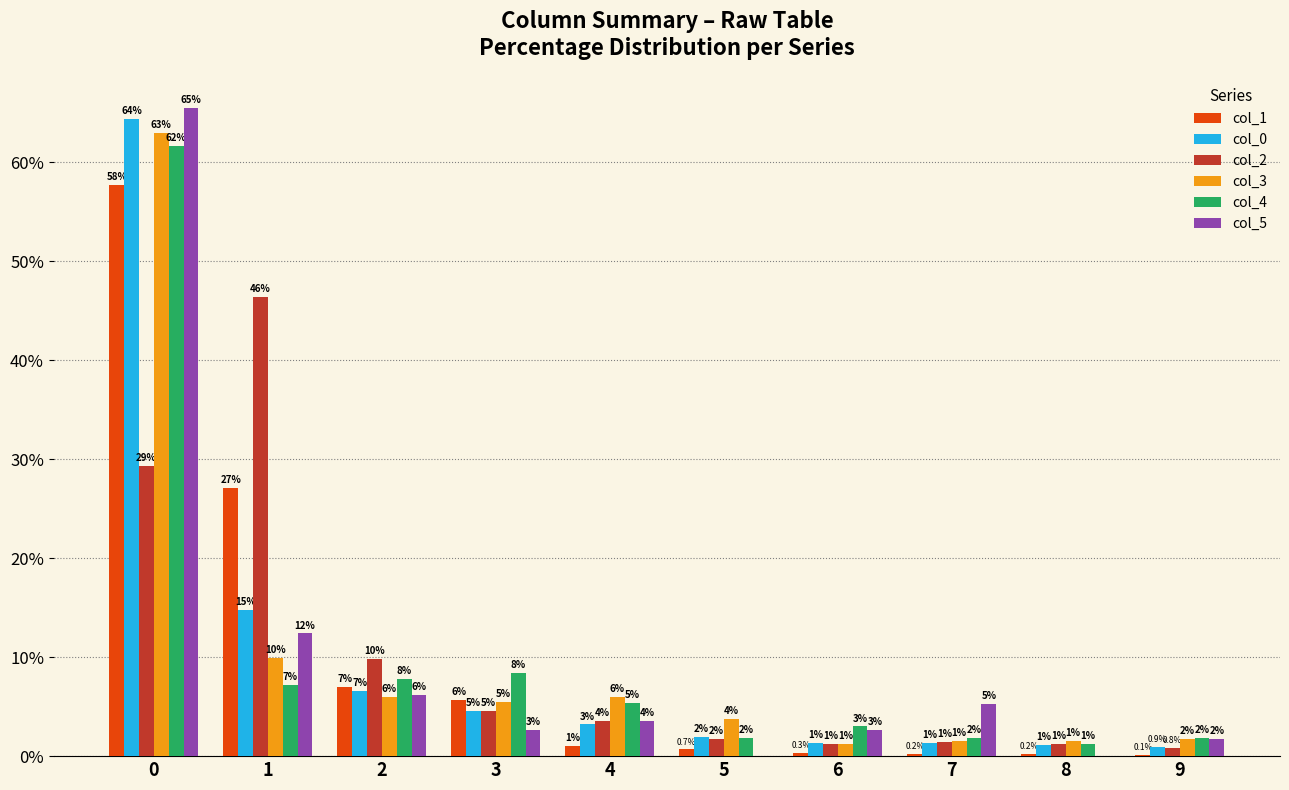

Is the value of col_5 at 8 greater than the value of col_1 at 8?

No